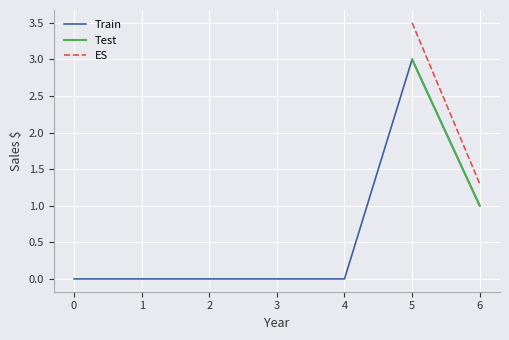

How many positive values does the Train series have?

2